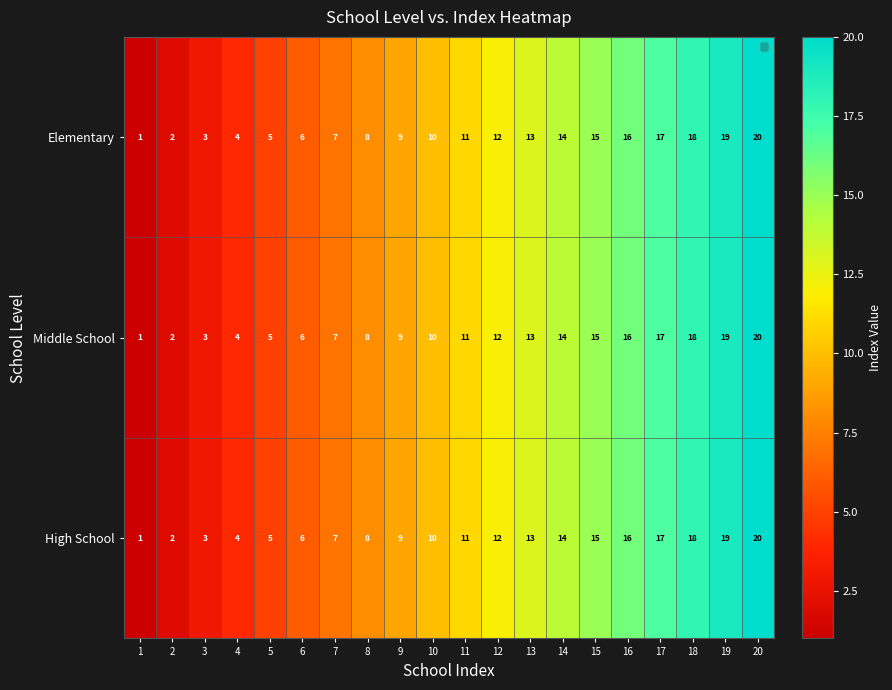

True or false: Elementary has a value of 9 at 9.

True